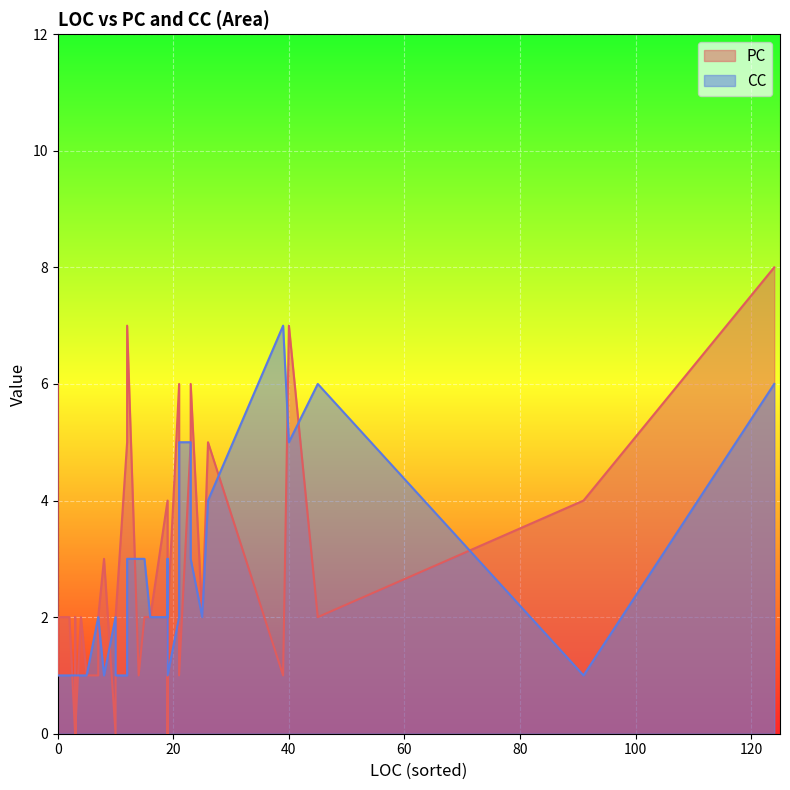

Which series has the largest total across all categories?

PC